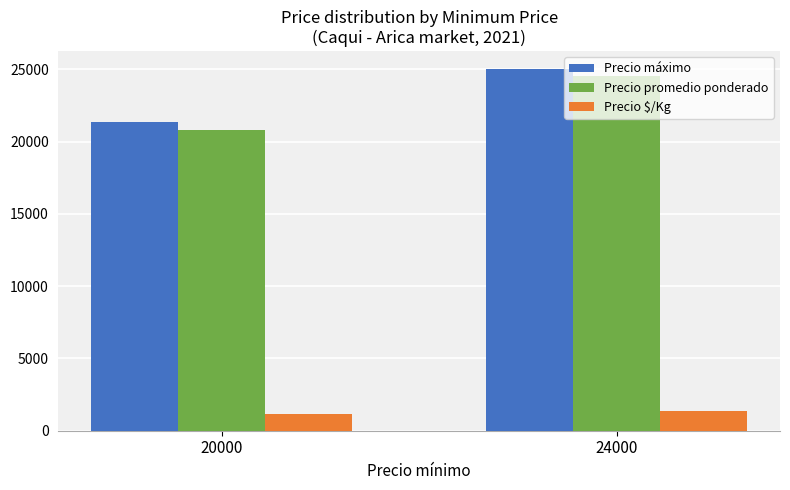

What is the total value across all series at 20000?

43323